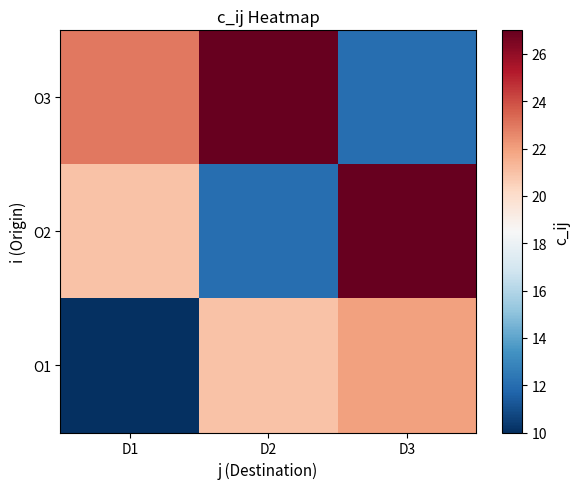

Which series has the largest range (max minus min)?

O2